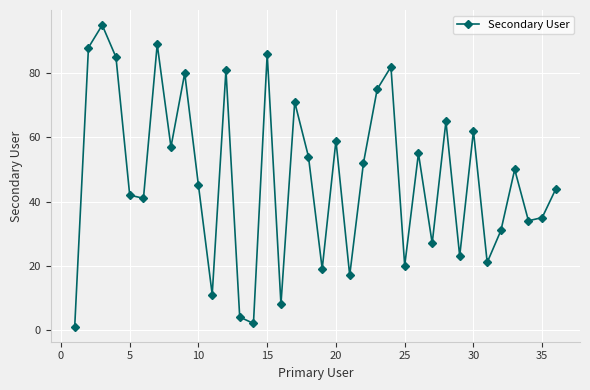

How many points are lower than both their immediate neighbors (excluding endpoints)?

12